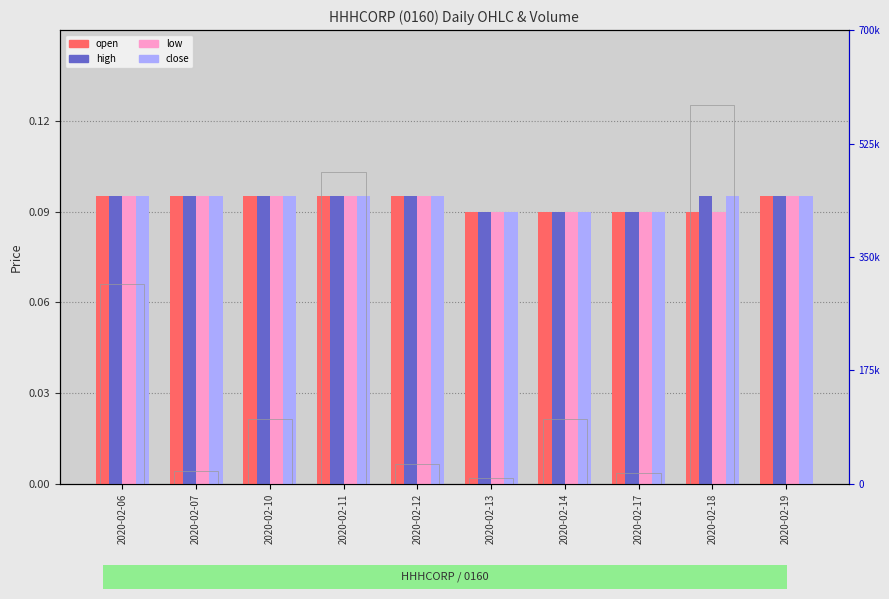

What is the total value across all series at 2020-02-10?

100000.4